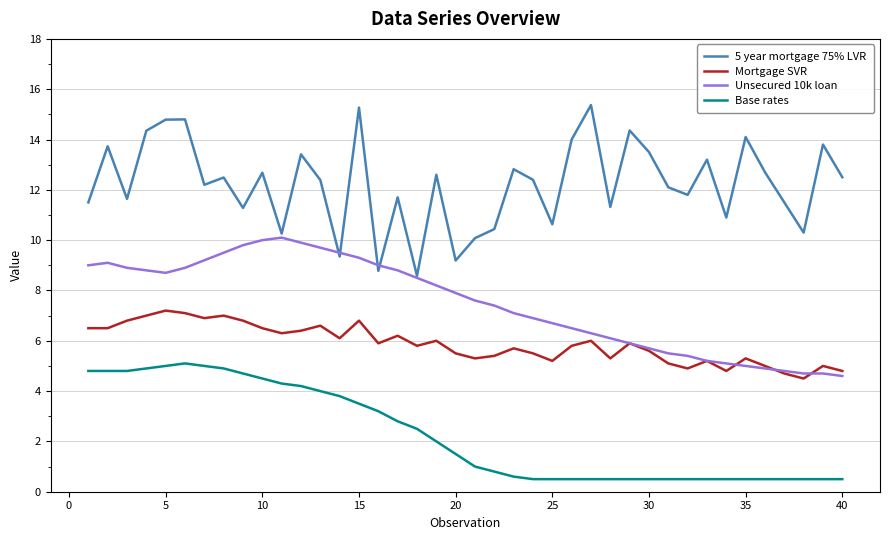

At how many categories does at least one series exceed 1?

40